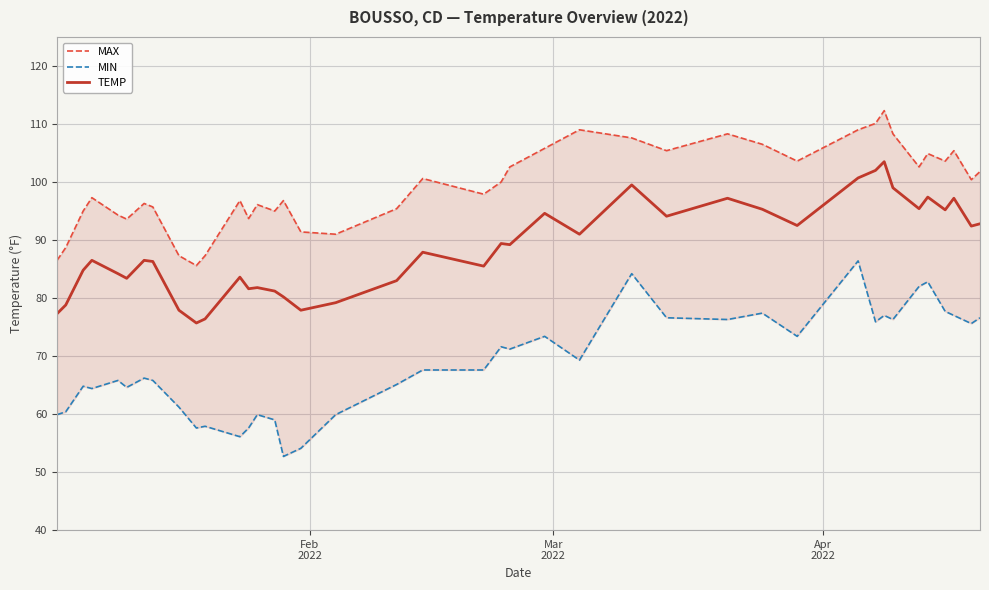

What is the difference between the maximum and minimum values in the TEMP series?

27.8